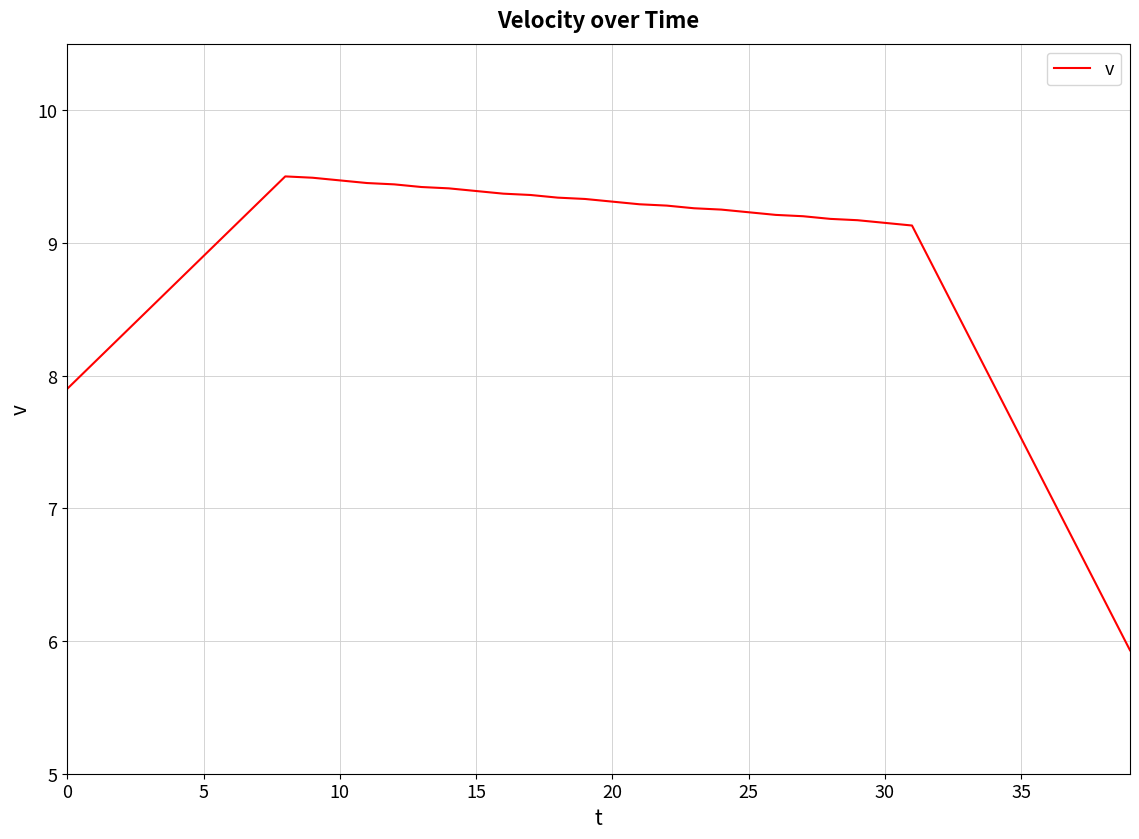

What is the minimum value shown in the chart?

5.9